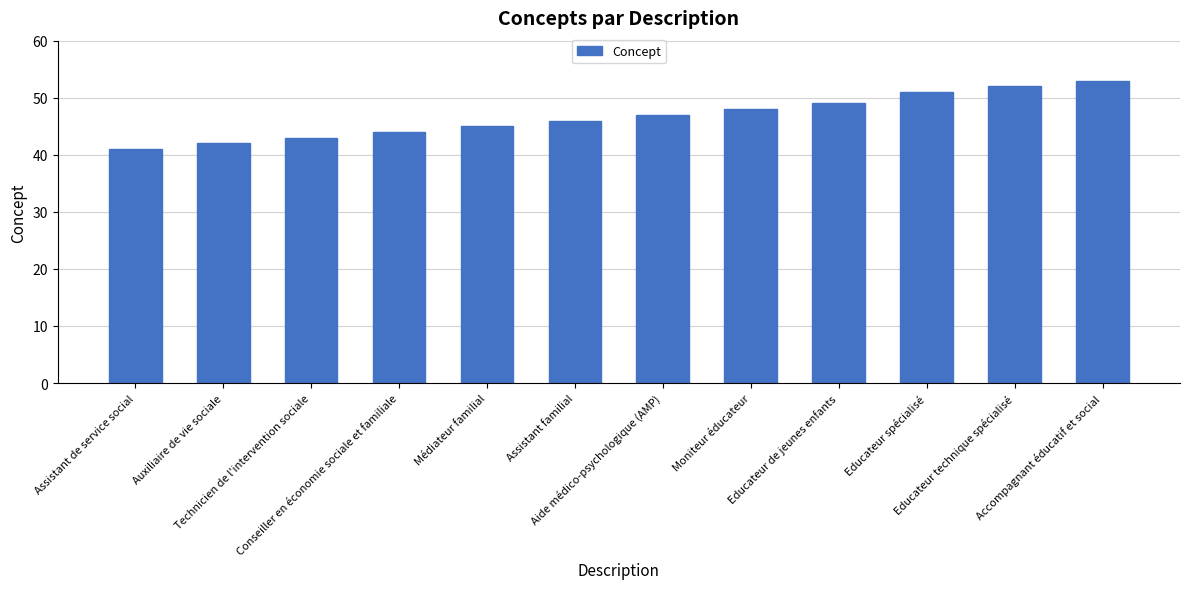

The chart shows a value of 78 at Moniteur éducateur. True or false?

False